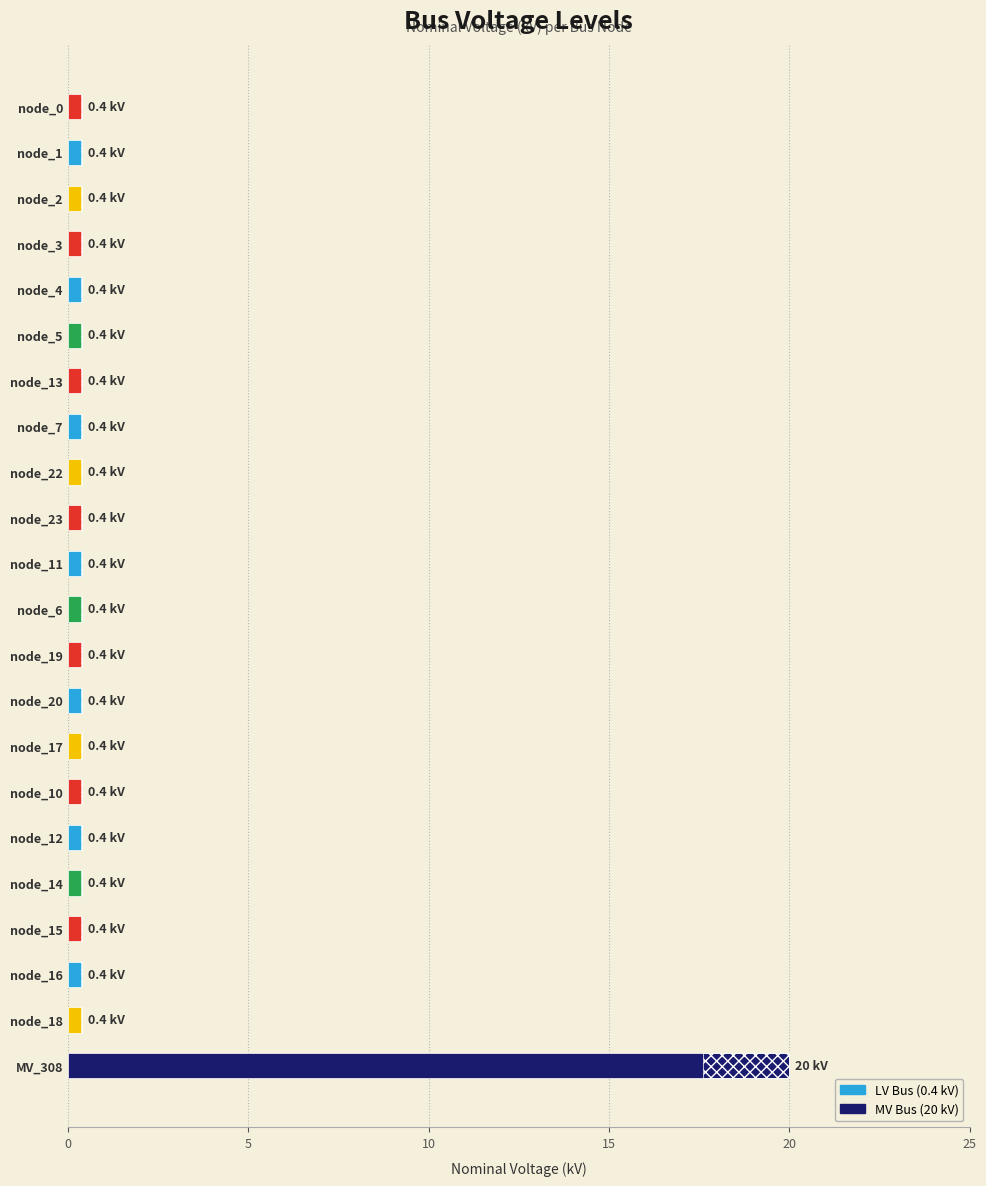

The value at node_17 is 0.4. True or false?

True